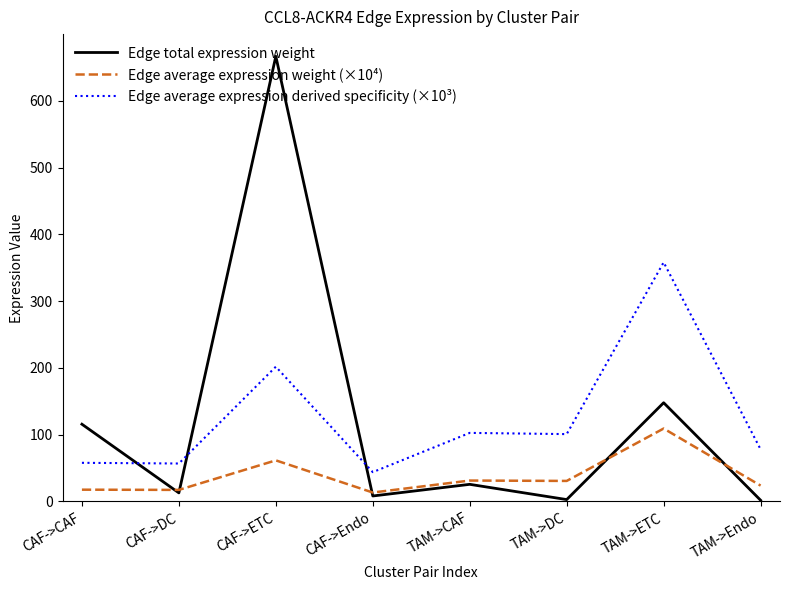

Does the chart display data point markers on the line(s)?

No